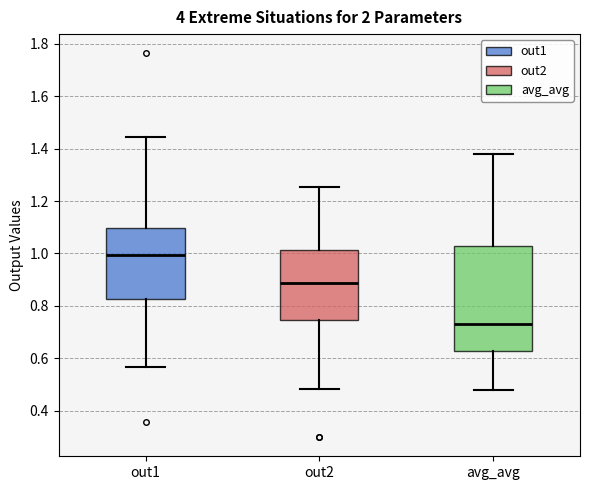

Where does the upper whisker of the box for avg_avg end on the y-axis? The values are not printed on the chart, so give them approximately, as read against the axis.

1.38